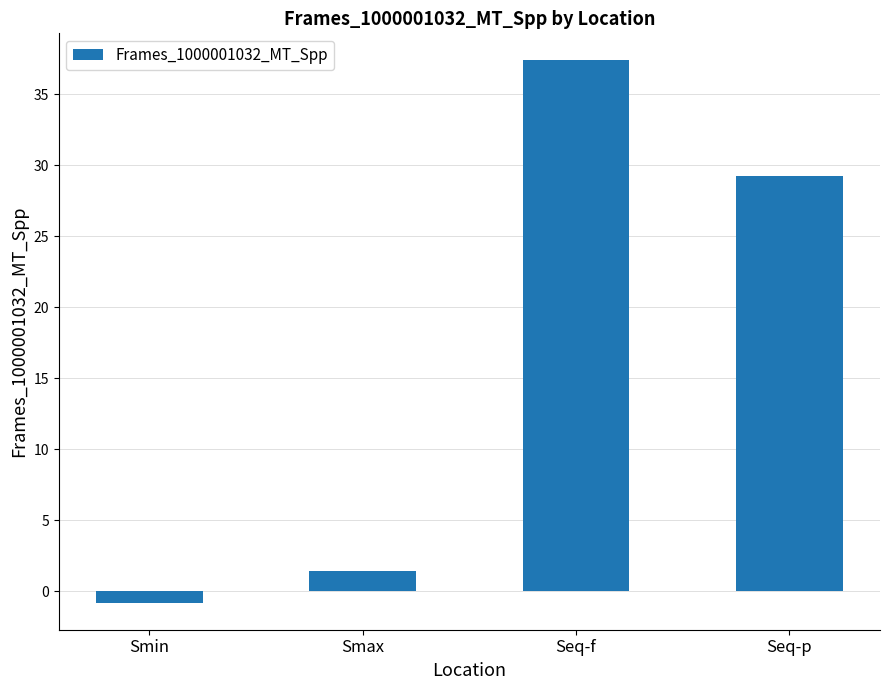

How many values are above zero?

3